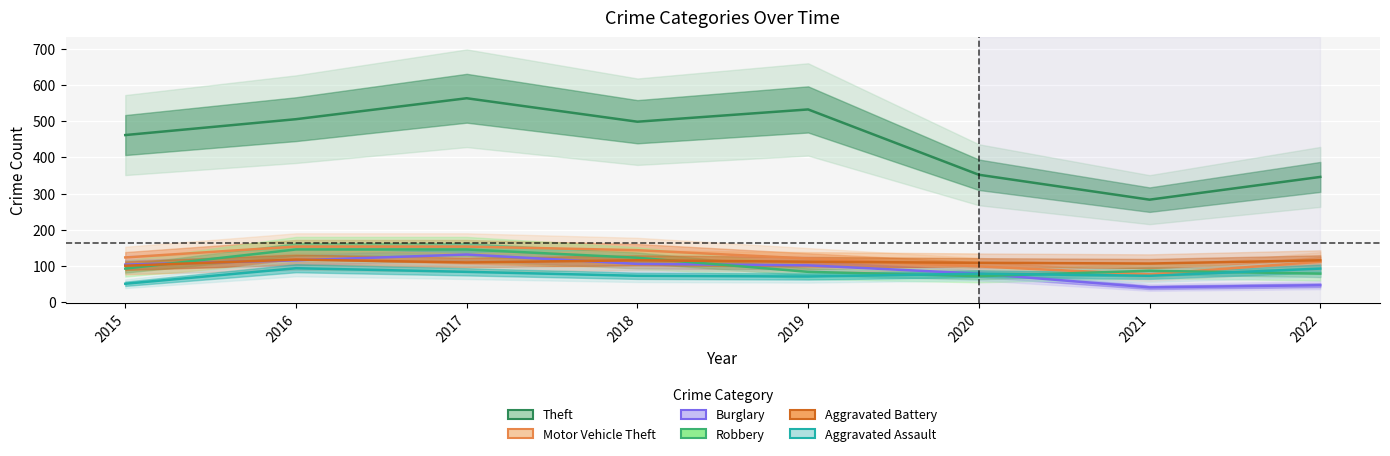

The Burglary series shows 103 at 2015. True or false?

True